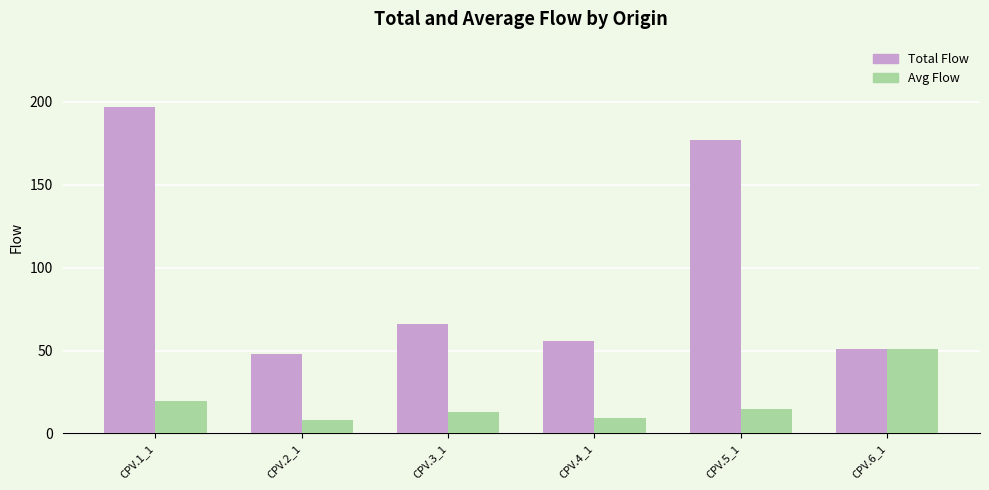

Is the value of Avg Flow at CPV.6_1 greater than the value of Total Flow at CPV.1_1?

No